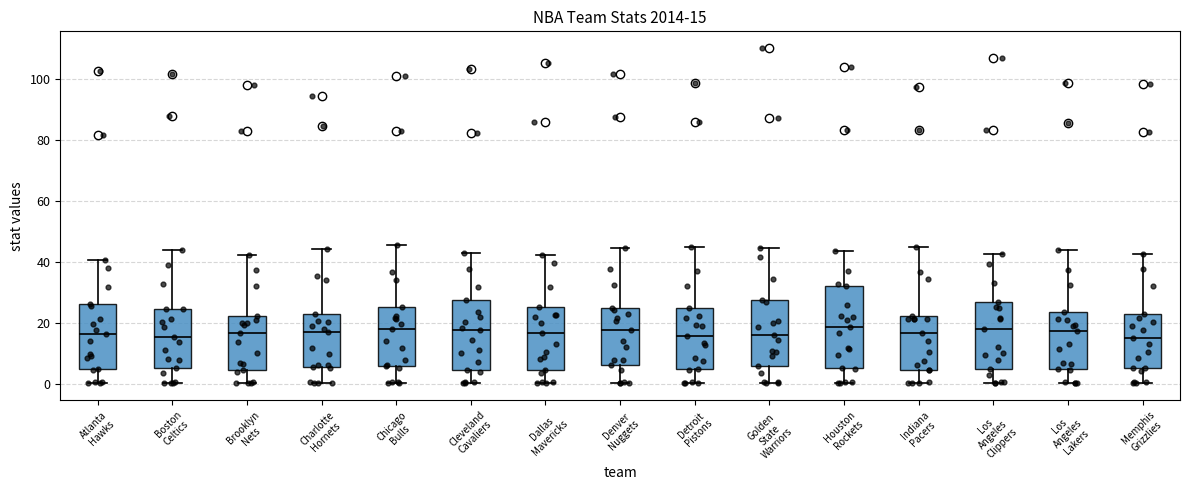

Which box is the tallest, from its lower edge to its upper edge?

Houston Rockets